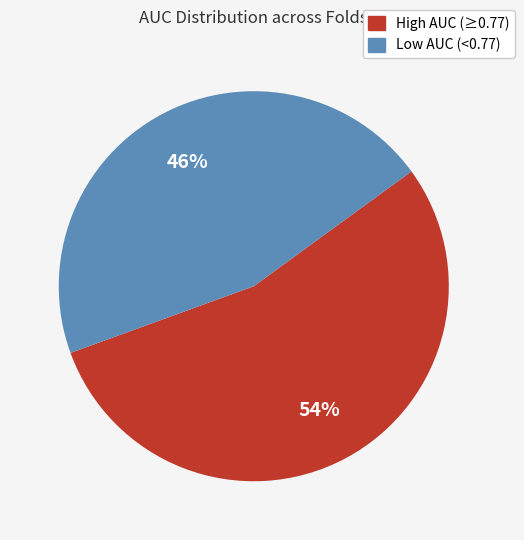

To the nearest percent, what is the average slice percentage?

50%